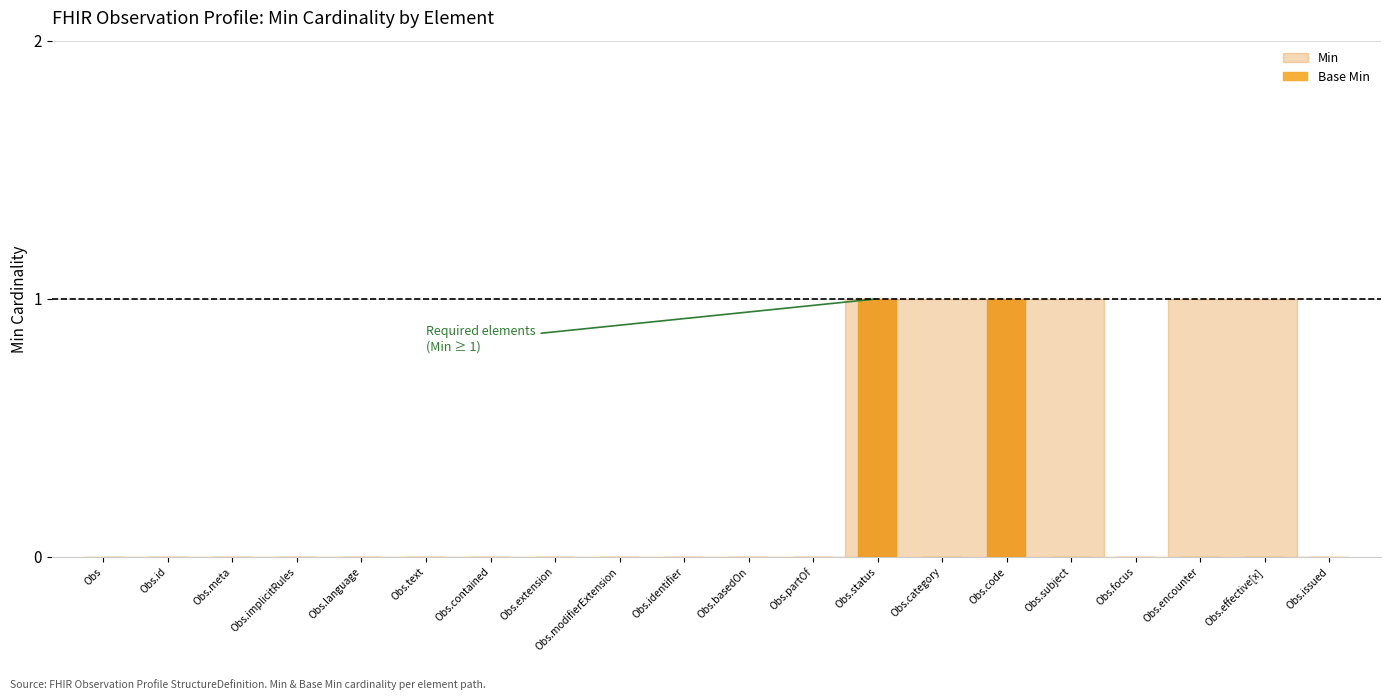

What is the greatest value displayed?

1